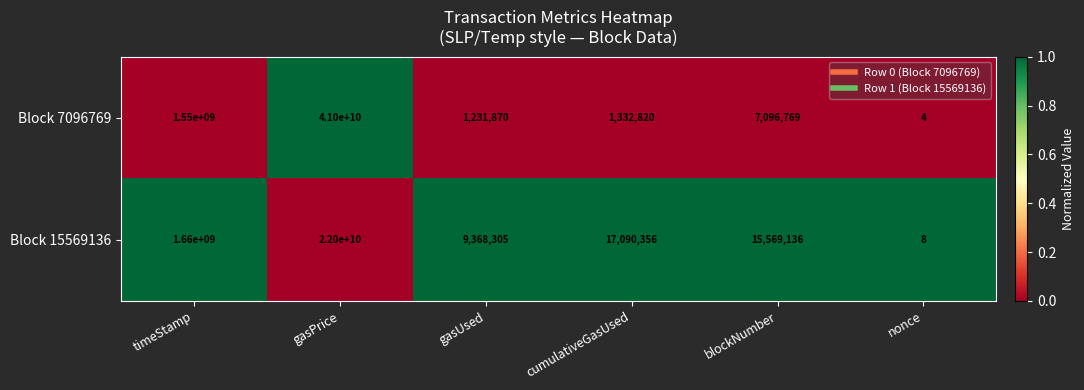

What value does the Block 15569136 series have at gasPrice, to the nearest 100?

22000000000